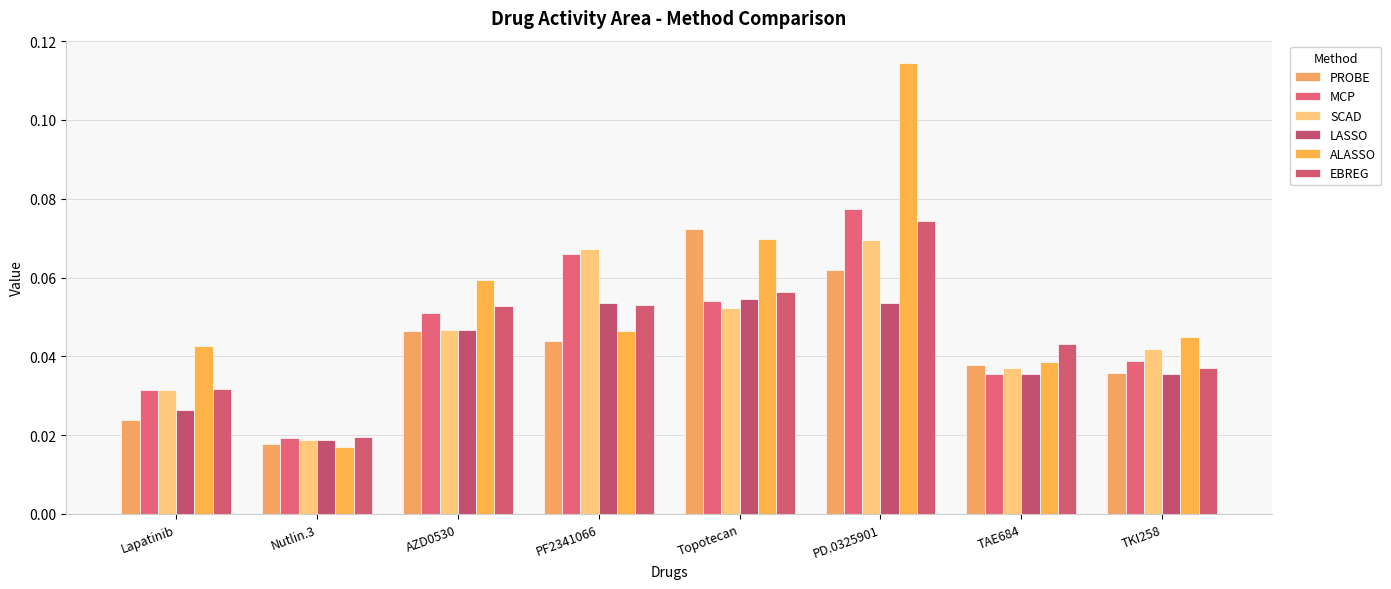

What are all the series names shown in the legend?

PROBE, MCP, SCAD, LASSO, ALASSO, EBREG